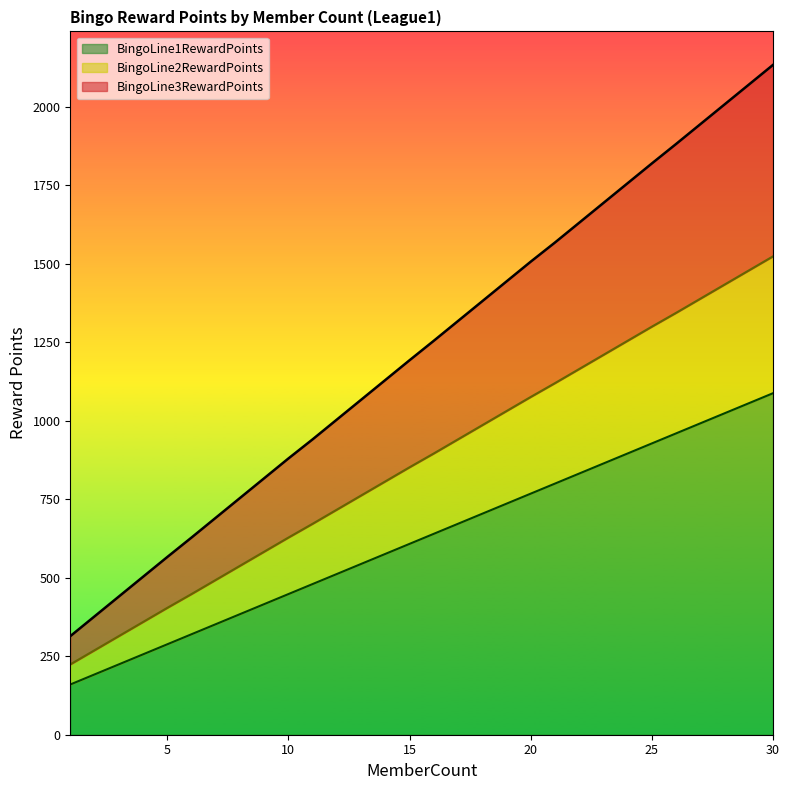

What is the average value of the BingoLine3RewardPoints series?

1224